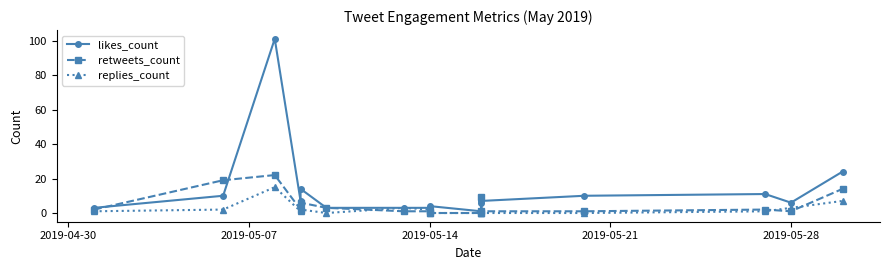

Reading left to right, extract all data points from this chart.

likes_count: 3	10	101	7	14	3	3	3	4	1	6	7	10	11	6	24
retweets_count: 2	19	22	2	6	3	1	1	0	0	9	1	1	2	1	14
replies_count: 1	2	15	1	2	0	3	2	0	0	2	0	0	1	3	7